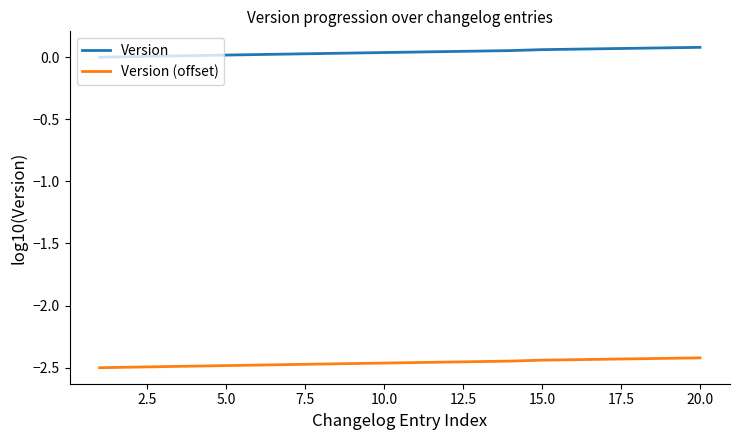

Rank the series by their average value, from highest to lowest.

Version, Version (offset)